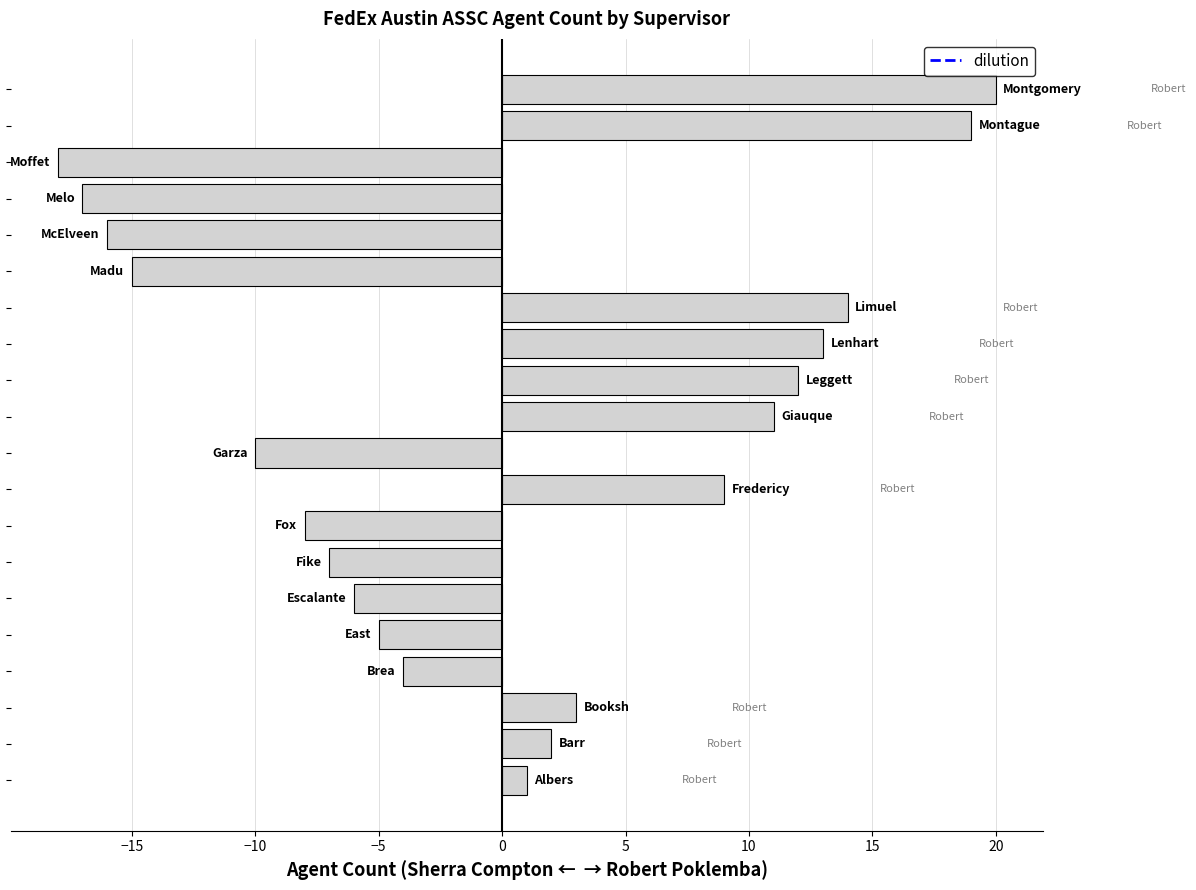

What is the smallest value displayed?

-18